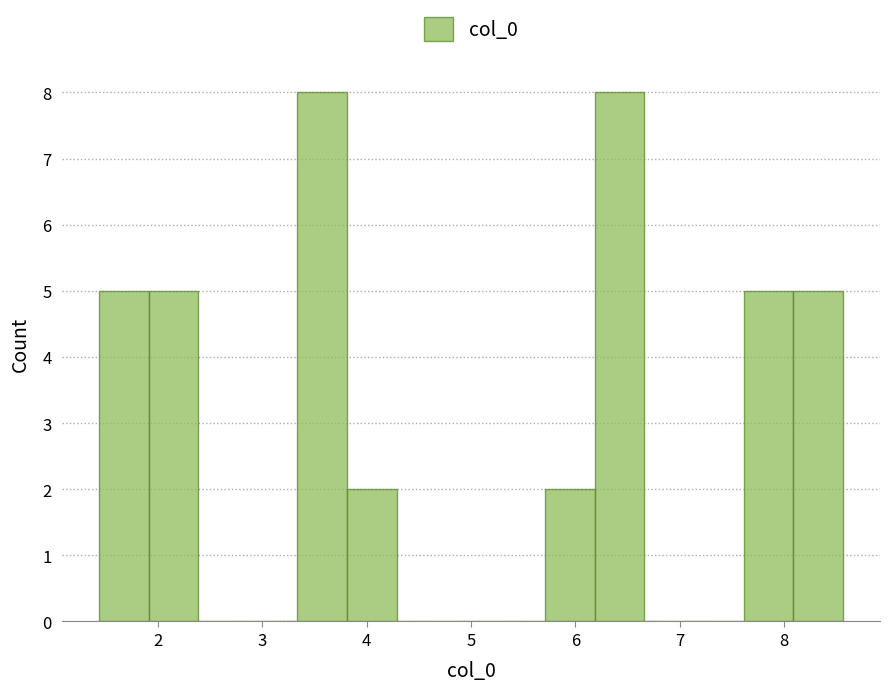

Reading left to right, transcribe this chart: for each bar, give the range it covers on the x-axis and its height. Neither the bar edges nor the heights are printed on the chart, so give them approximately, as read against the axes.

1.4 to 1.9: 5
1.9 to 2.4: 5
2.4 to 2.9: 0
2.9 to 3.3: 0
3.3 to 3.8: 8
3.8 to 4.3: 2
4.3 to 4.8: 0
4.8 to 5.2: 0
5.2 to 5.7: 0
5.7 to 6.2: 2
6.2 to 6.7: 8
6.7 to 7.1: 0
7.1 to 7.6: 0
7.6 to 8.1: 5
8.1 to 8.6: 5